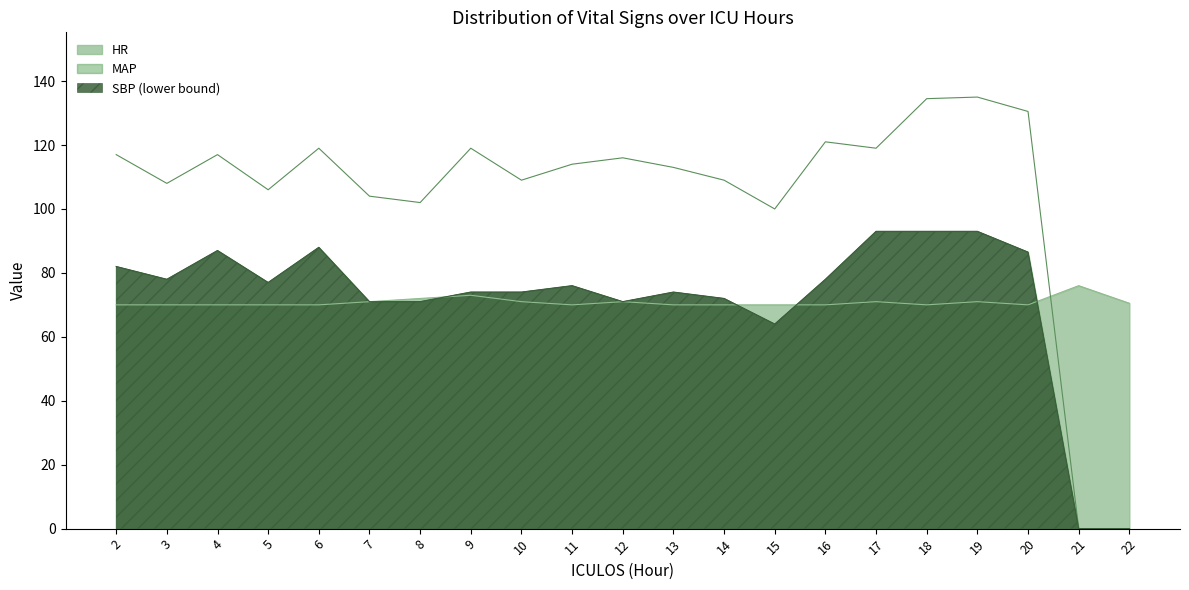

Which category has the lowest value in the HR_line series?

2